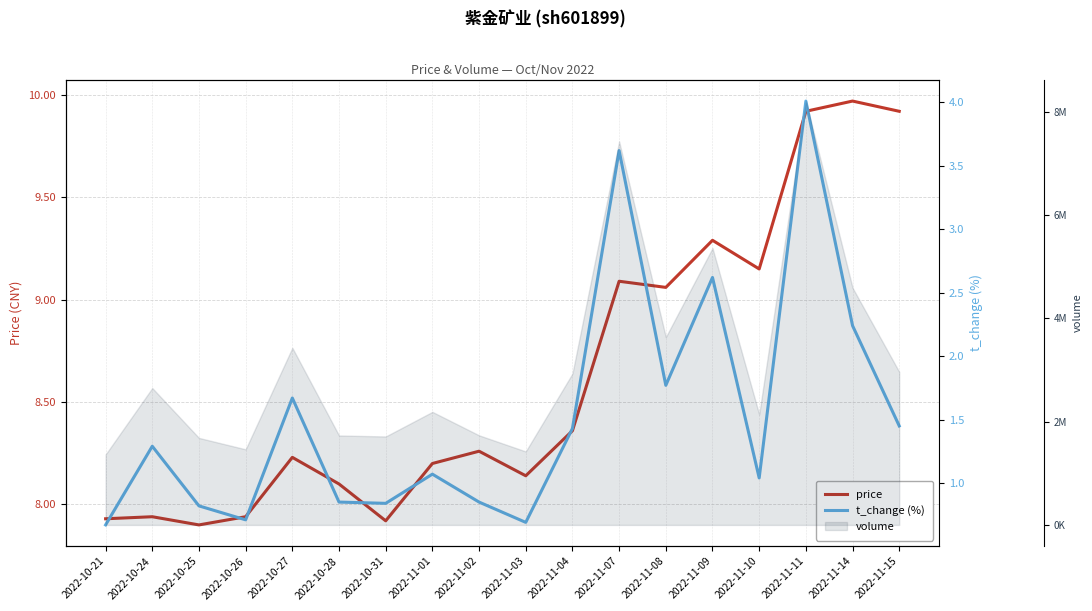

How many categories are shown in the chart?

18